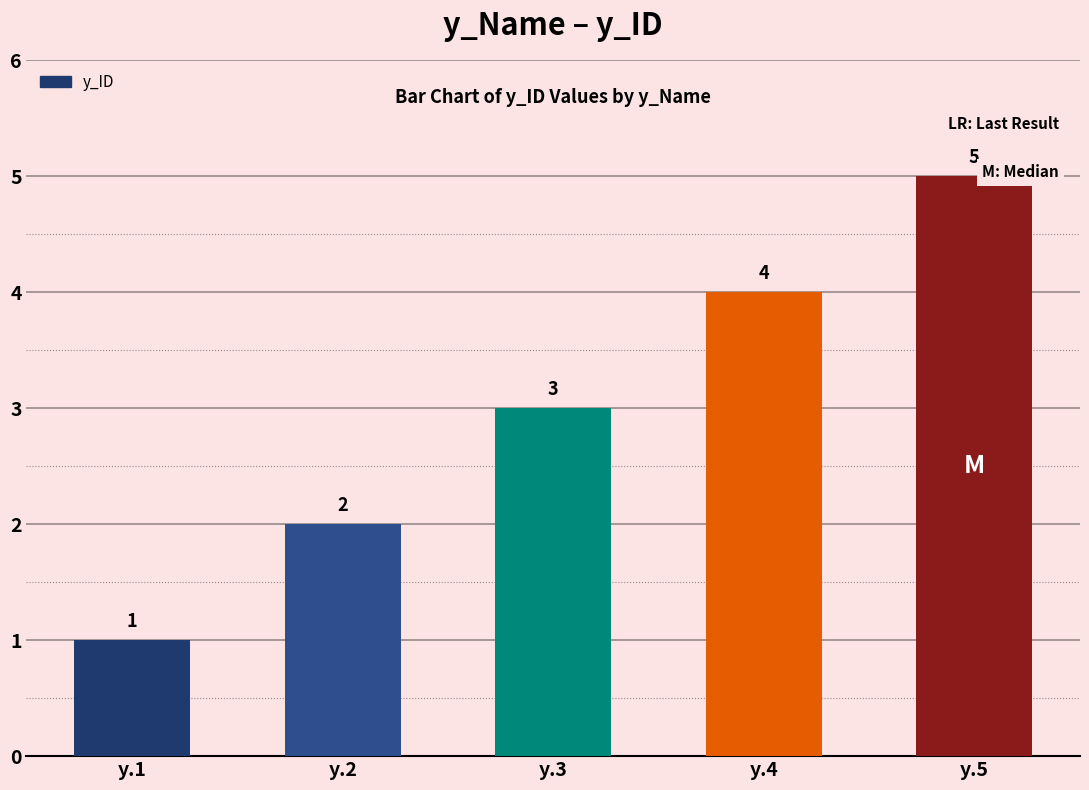

What is the change in value from y.3 to y.5?

+2